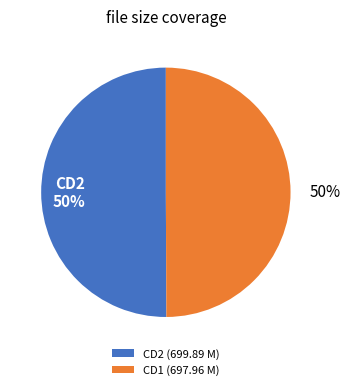

What is the ratio of the value at CD2 (699.89 M) to the value at CD1 (697.96 M)?

1.0